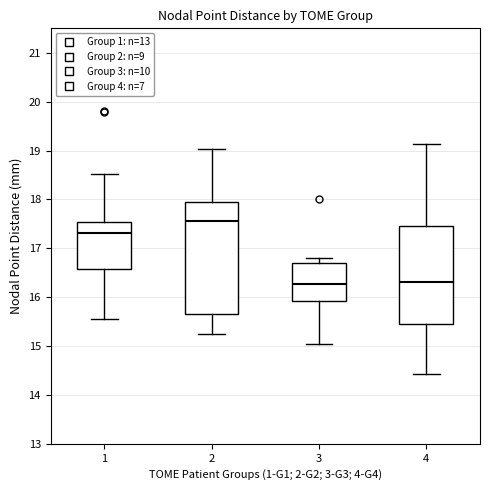

Comparing the boxes themselves (not the whiskers), which one is the tallest?

2